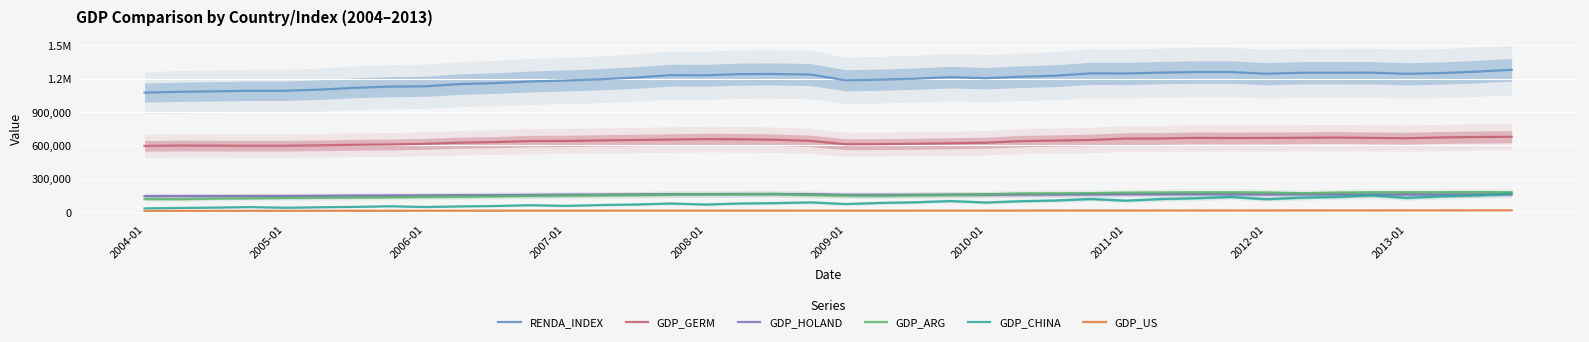

What is the smallest value displayed?

11923.4